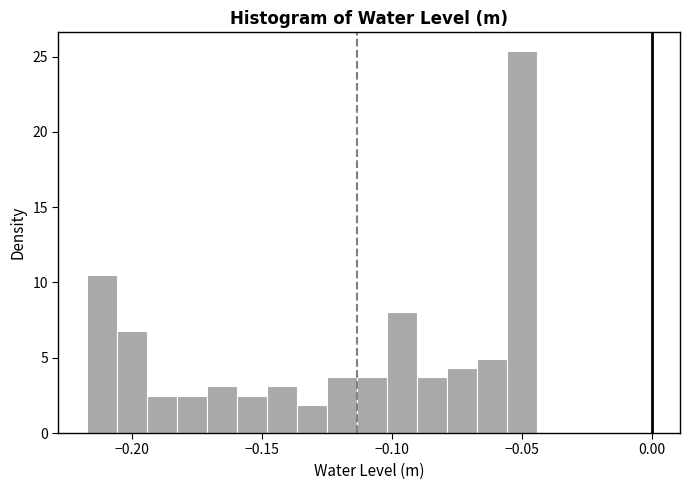

Around what value on the x-axis is the tallest bar? Give the approximate position of its centre, as read against the axis.

-0.050